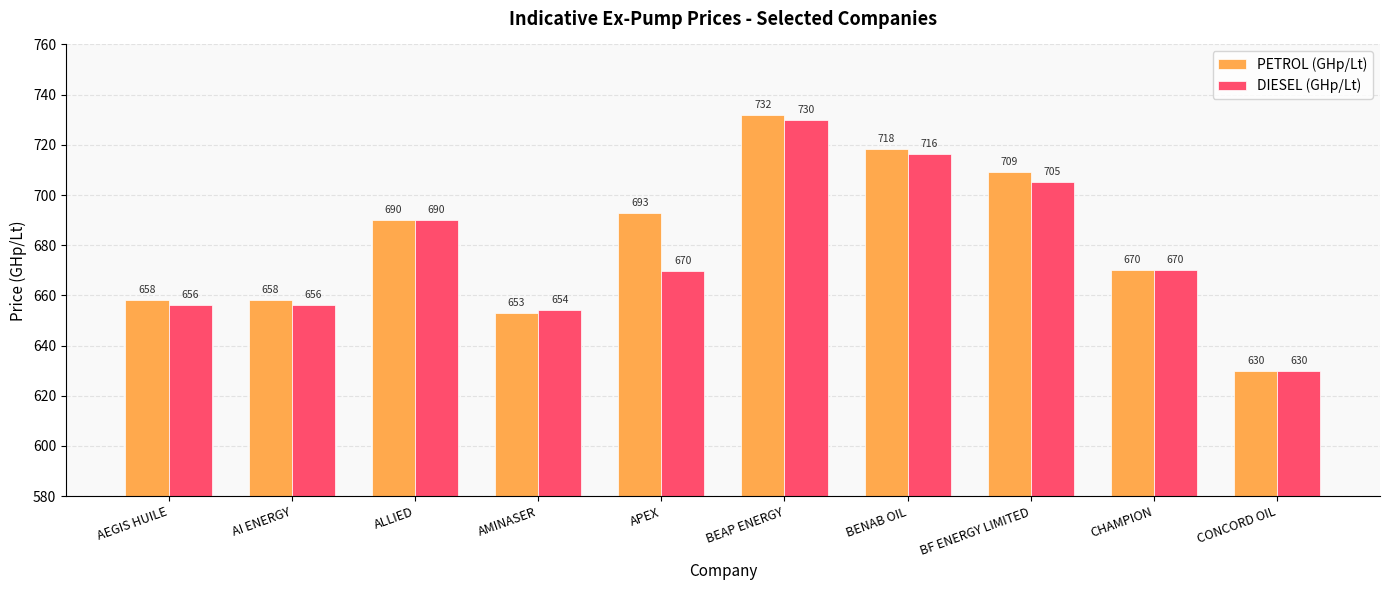

What is the total value across all series at CHAMPION?

1340.0